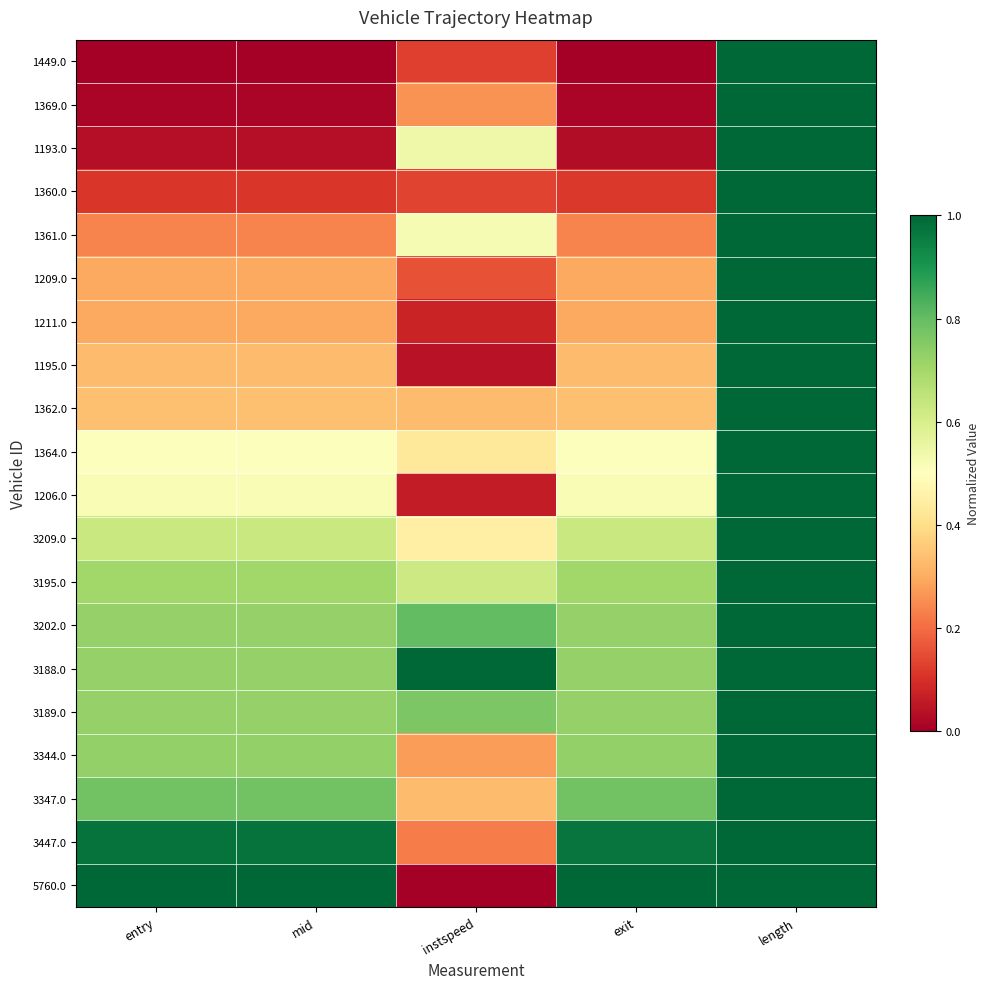

Which series has the largest range (max minus min)?

1449.0